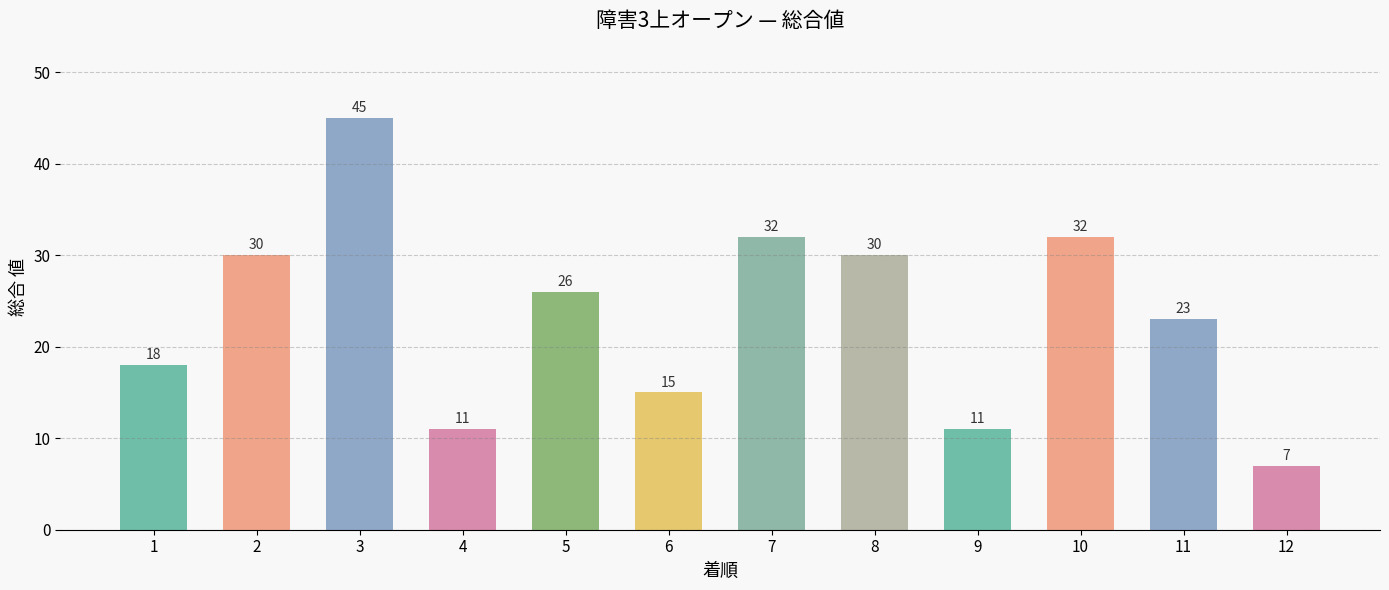

What is the smallest value displayed?

7